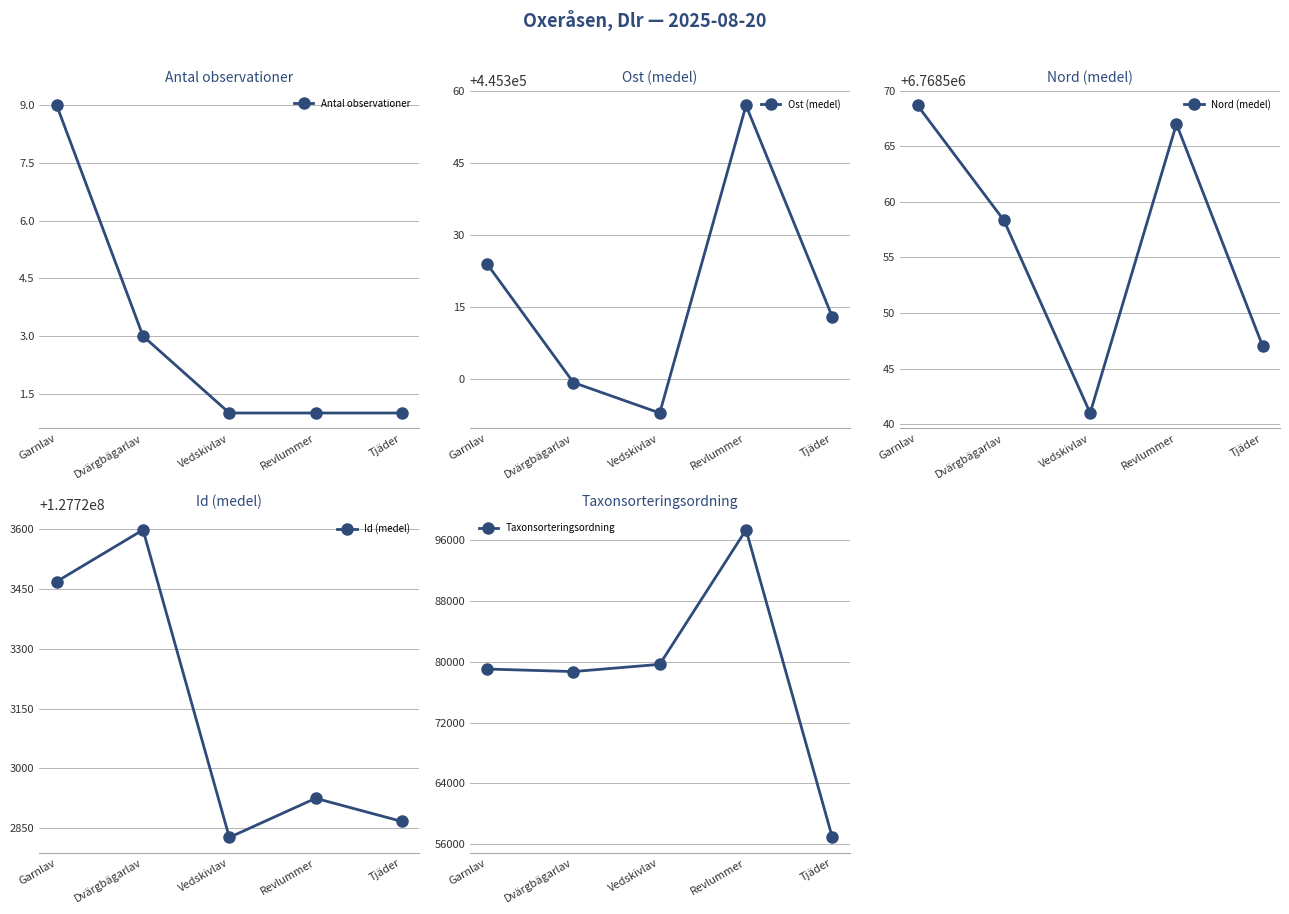

What is the label of the 1st point from the left?

Garnlav